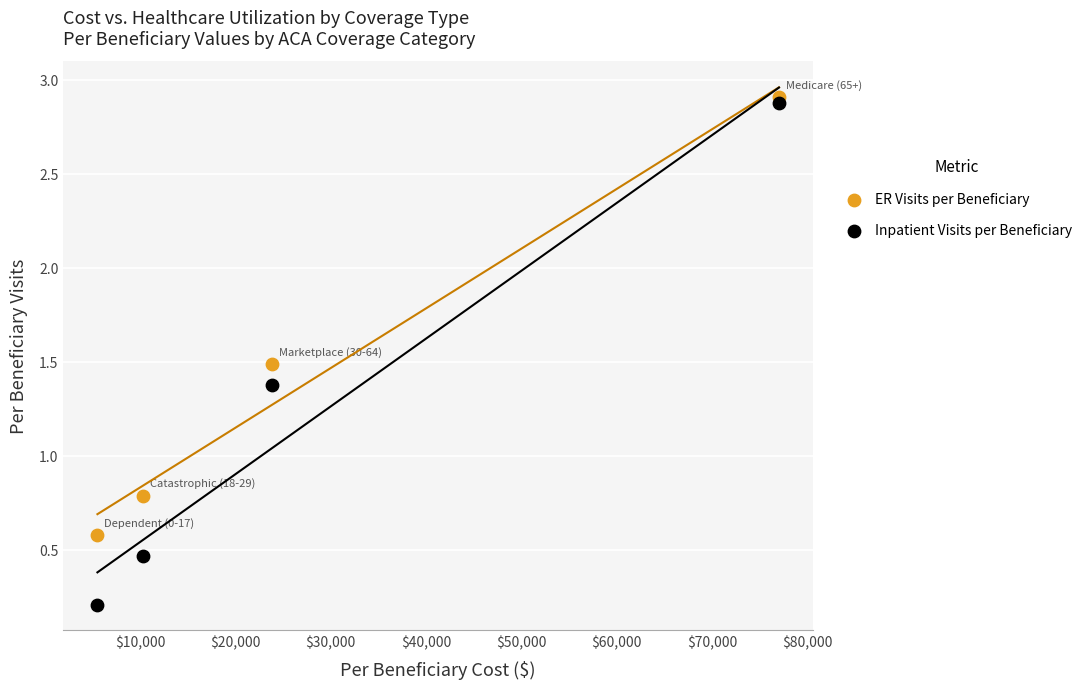

In the ER Visits per Beneficiary series, what Y value is closest to 1?

0.8